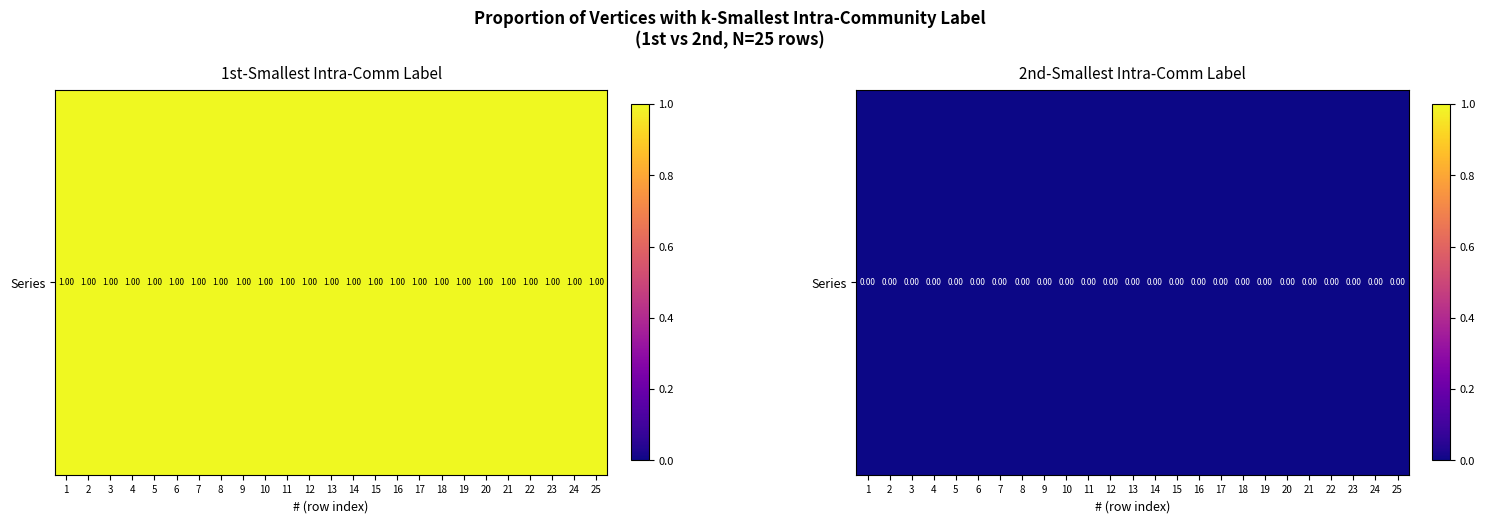

True or false: 2nd has a value of 0 at 21.

True